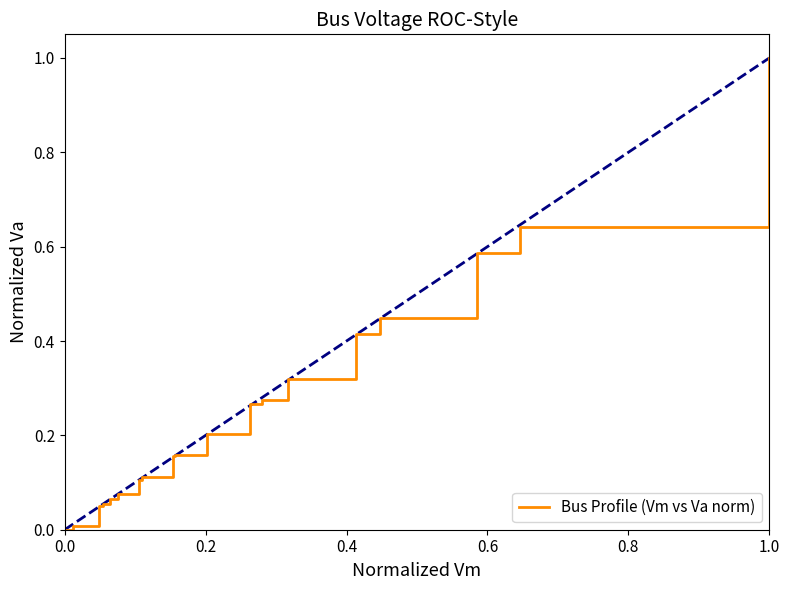

Is this an area chart (filled region under the line)?

No